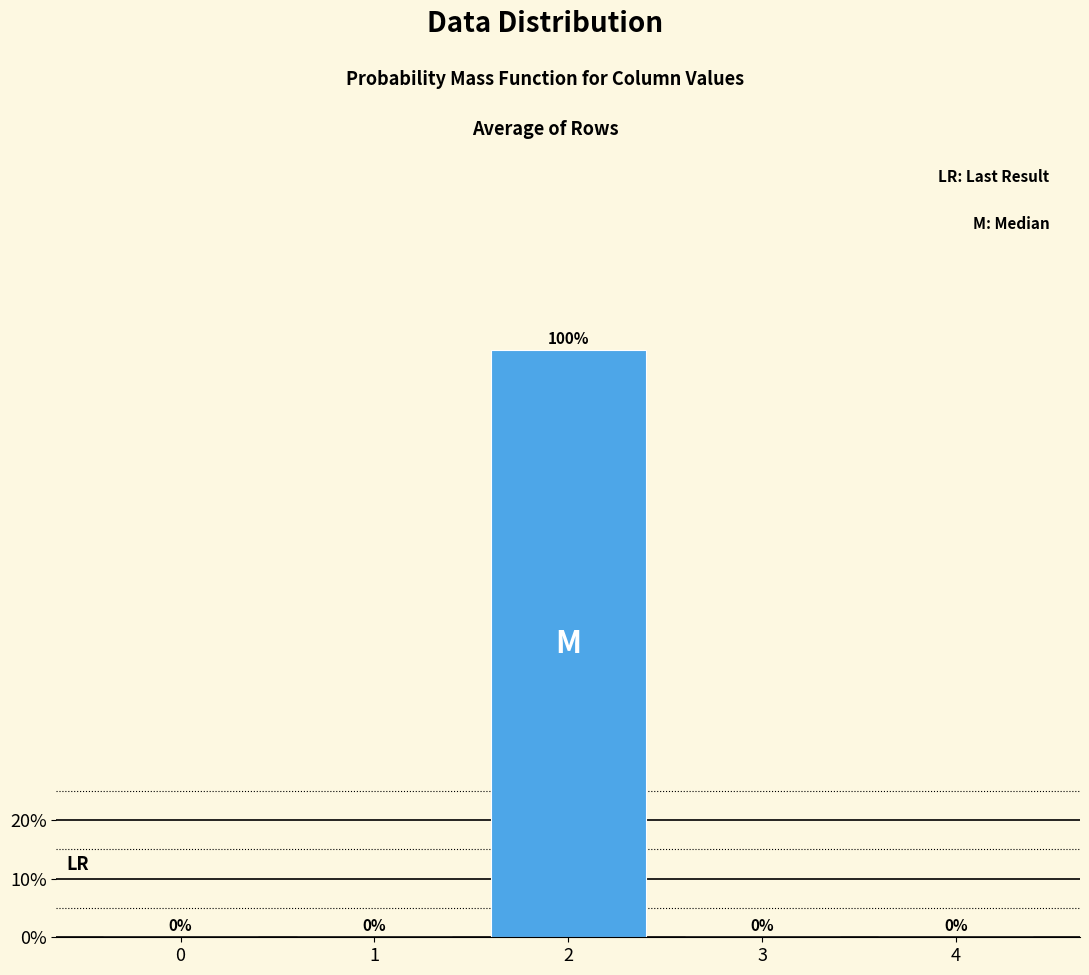

Reading left to right, what are all the values shown in this chart?

0=0	1=0	2=100	3=0	4=0